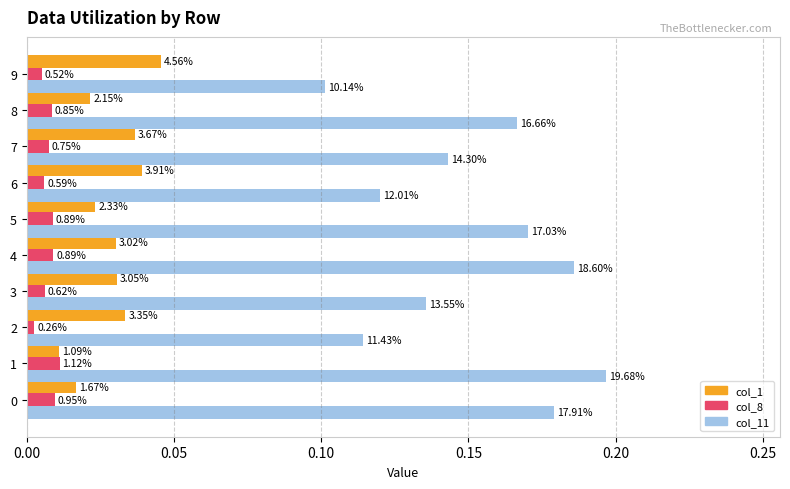

Count the col_11 values in the range 0 to 1.

10